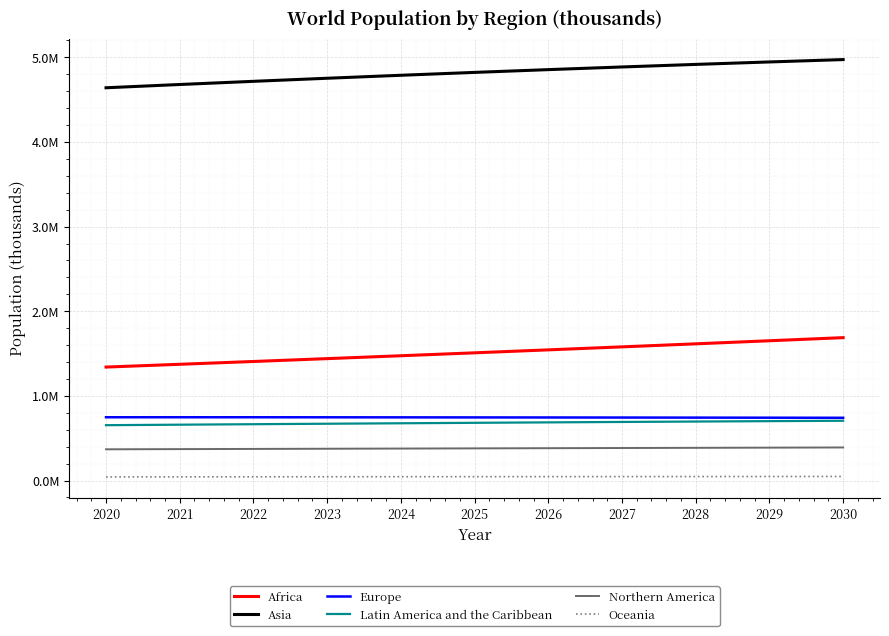

What are all the series names shown in the legend?

Africa, Asia, Europe, Latin America and the Caribbean, Northern America, Oceania